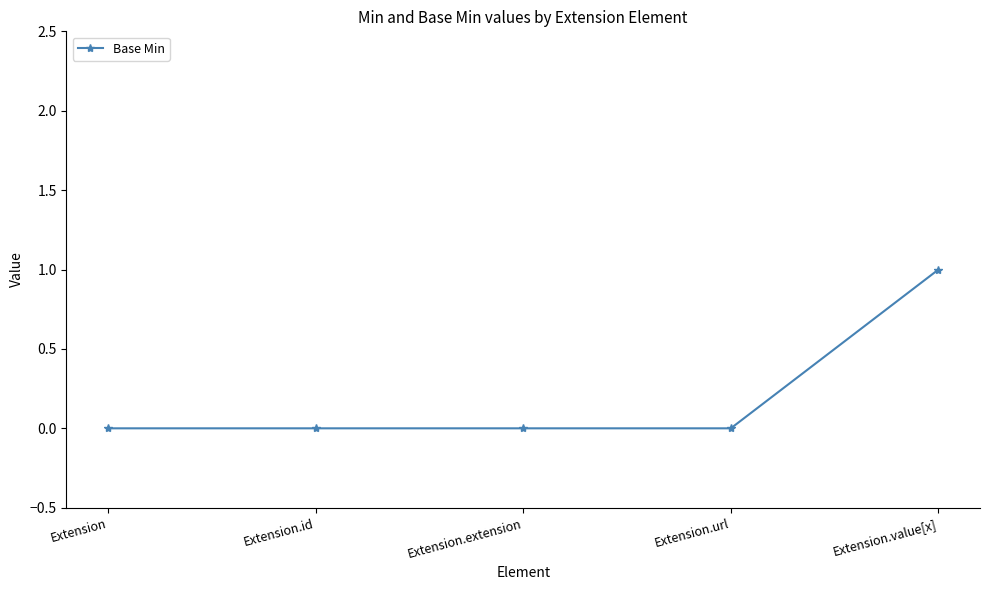

The value at Extension.extension is 0. True or false?

True